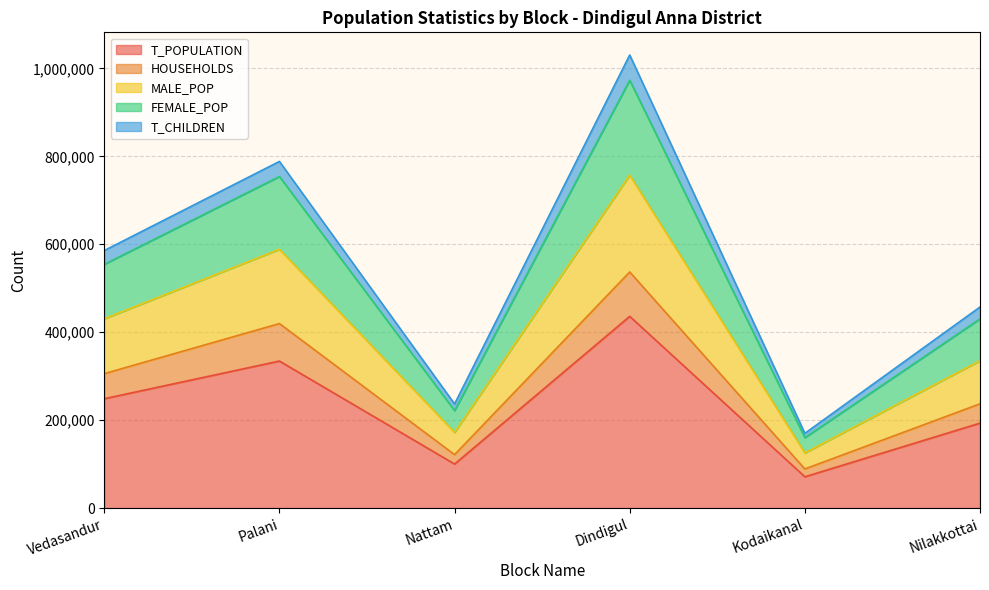

What is the difference between the highest and lowest values at Kodaikanal?

98803